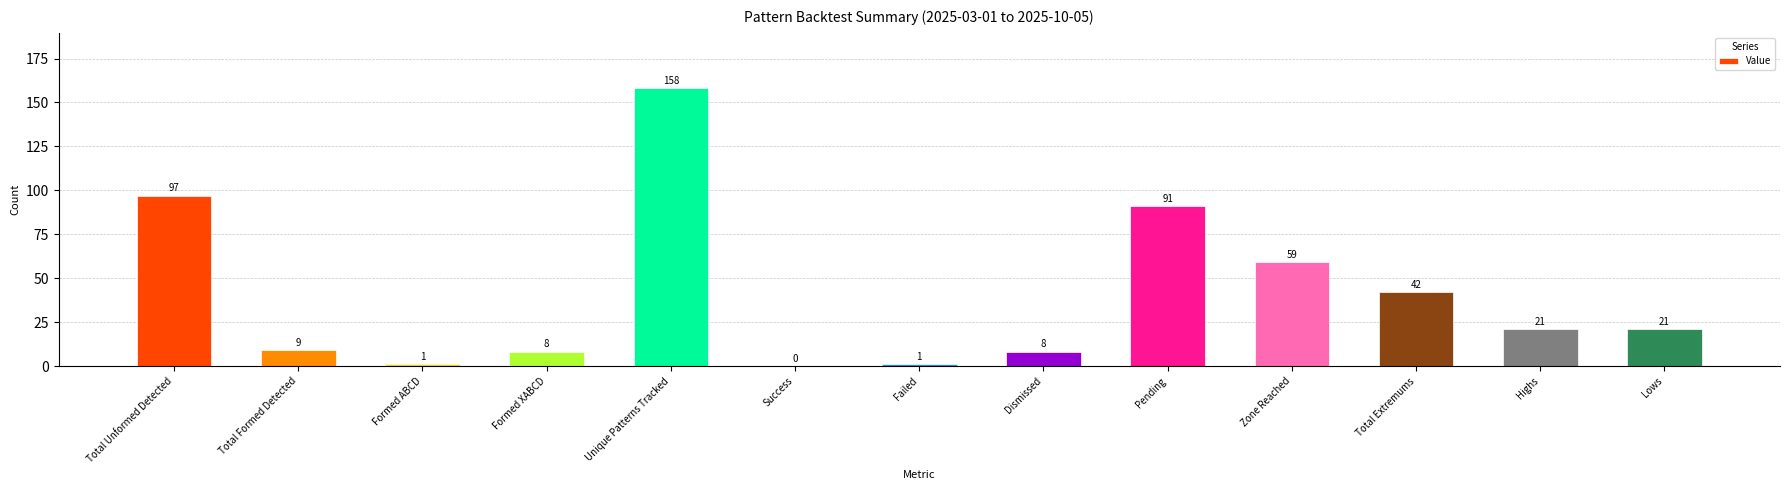

At which category does the chart reach its peak across all series?

Unique Patterns Tracked